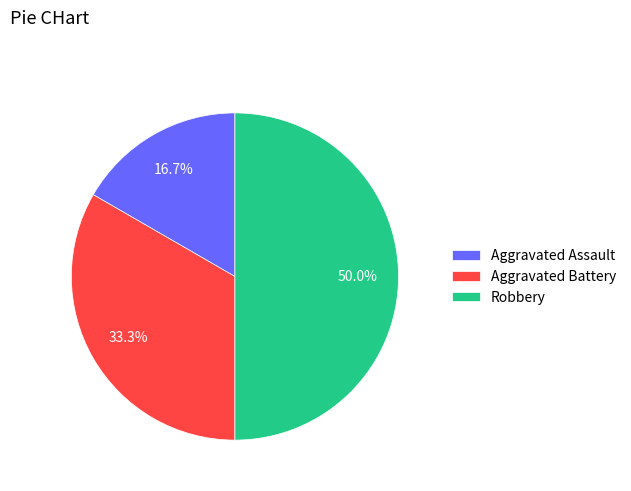

Which category has the biggest portion of the pie?

Robbery